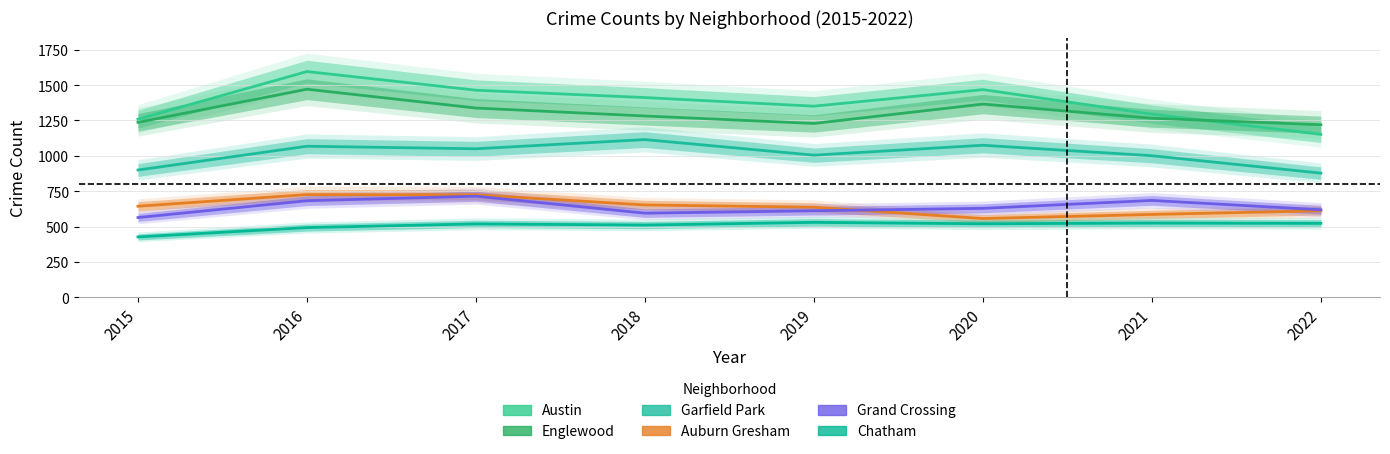

True or false: Chatham has a value of 833 at 2020.

False